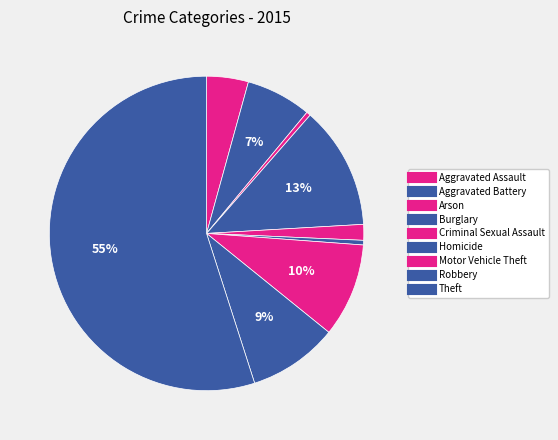

How many segments does this pie chart have?

9